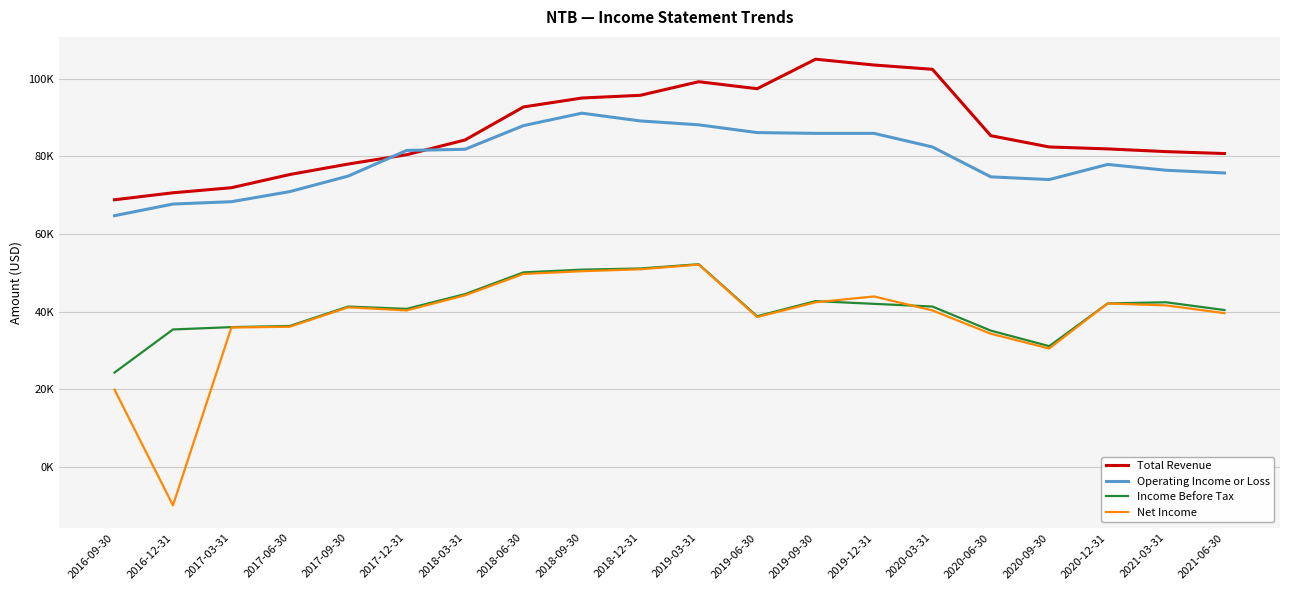

What are all the series names shown in the legend?

Total Revenue, Operating Income or Loss, Income Before Tax, Net Income